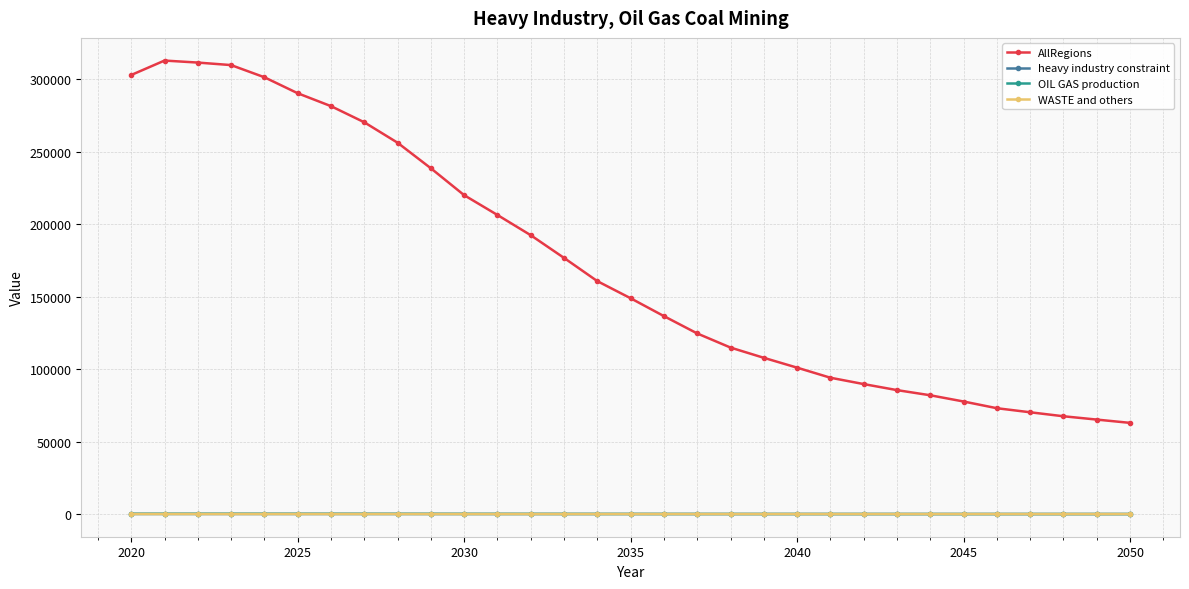

Which series has the largest total across all categories?

AllRegions